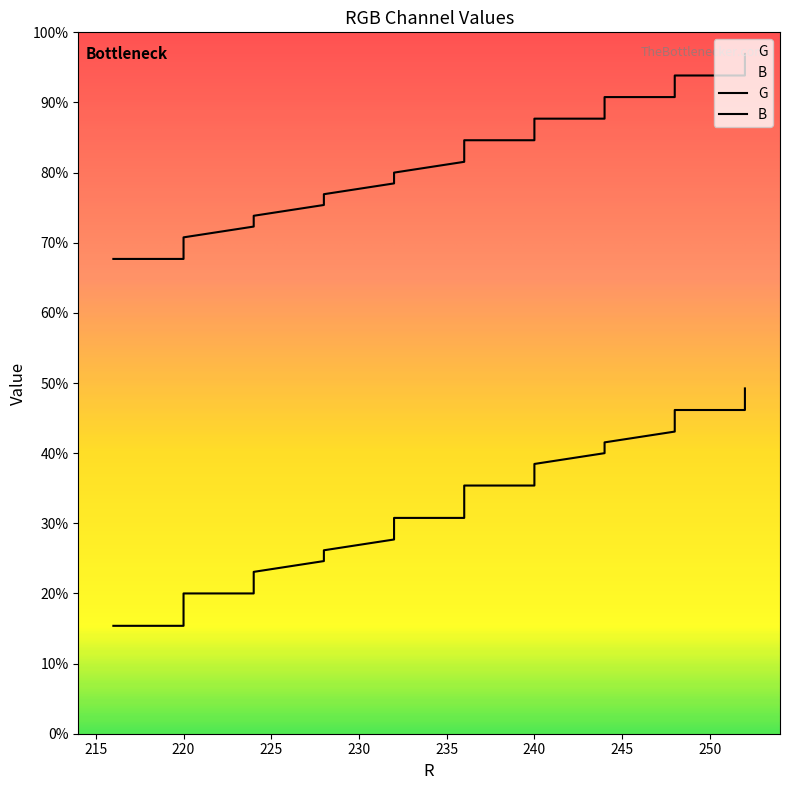

Rank the series by their average value, from highest to lowest.

G, B